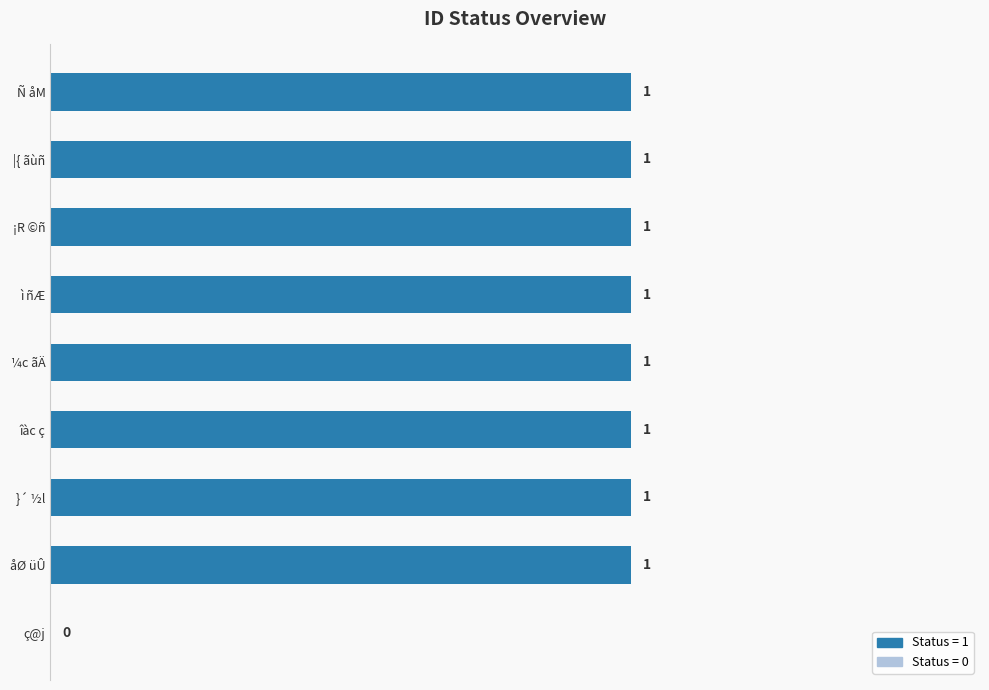

The value at ç@j is 0. True or false?

True